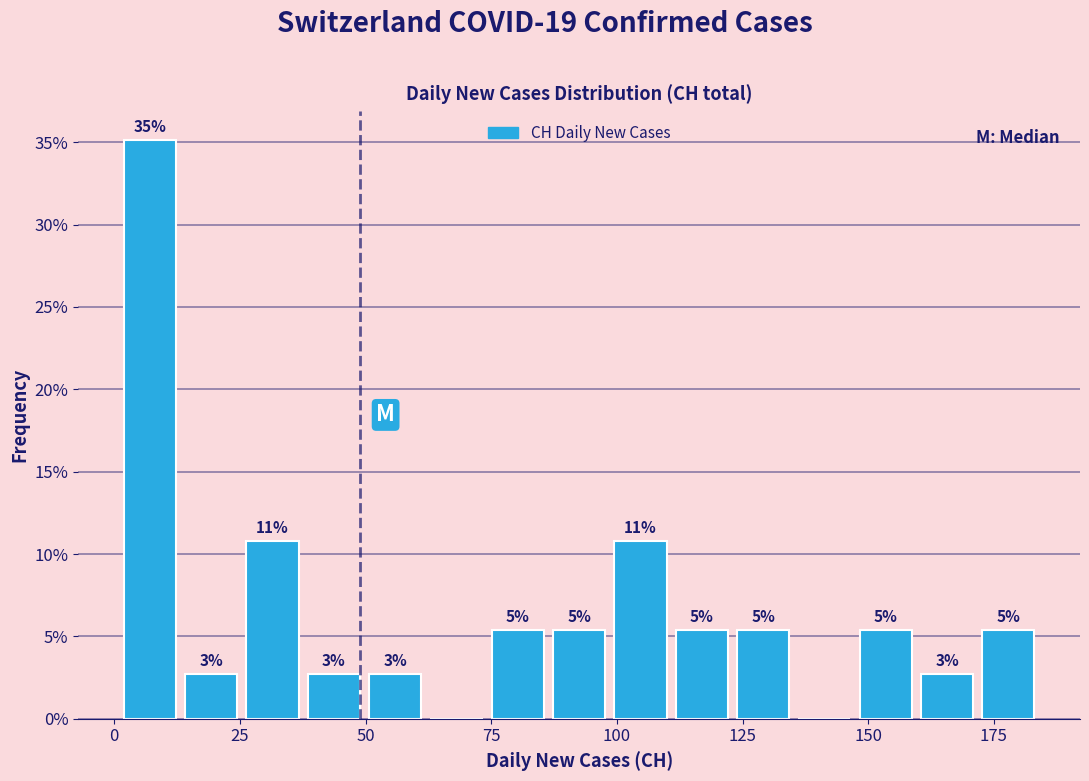

Around what value on the x-axis is the tallest bar? Give the approximate position of its centre, as read against the axis.

5